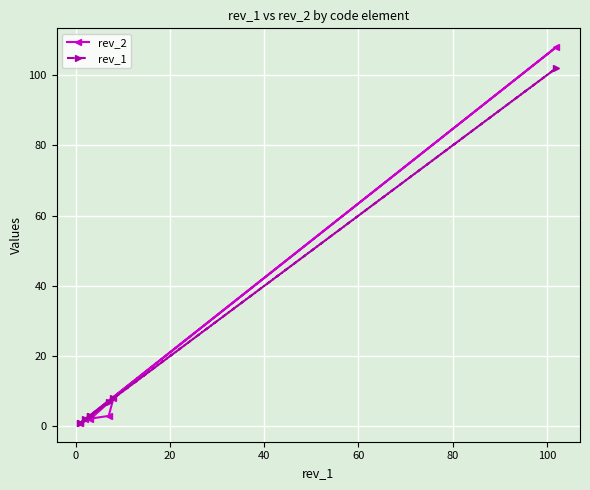

Which series has the largest total across all categories?

rev_2